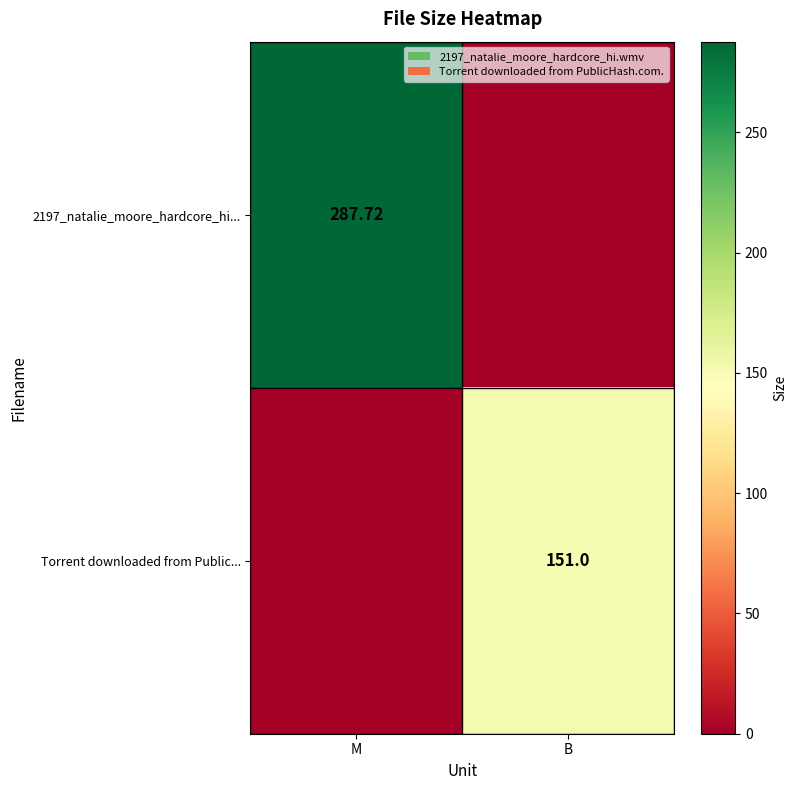

At which category does the chart reach its minimum across all series?

B